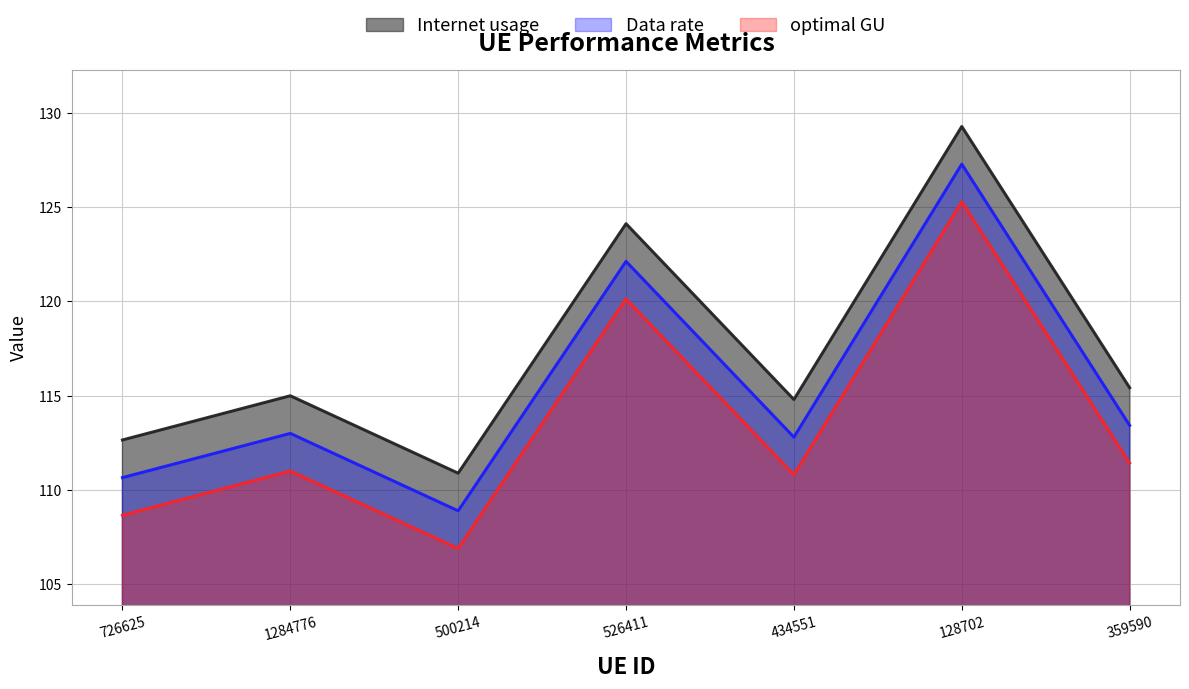

Is it true that optimal GU equals 125.3 at 128702?

True